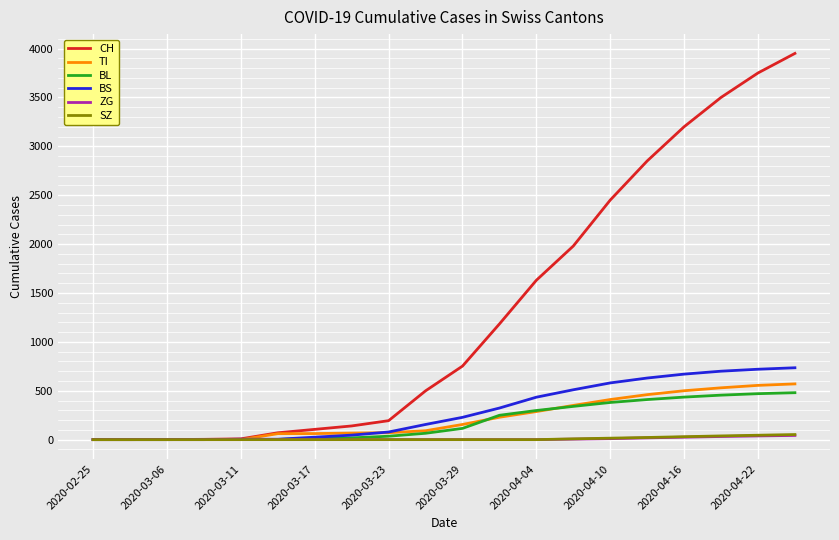

Which series has the widest spread of values?

CH